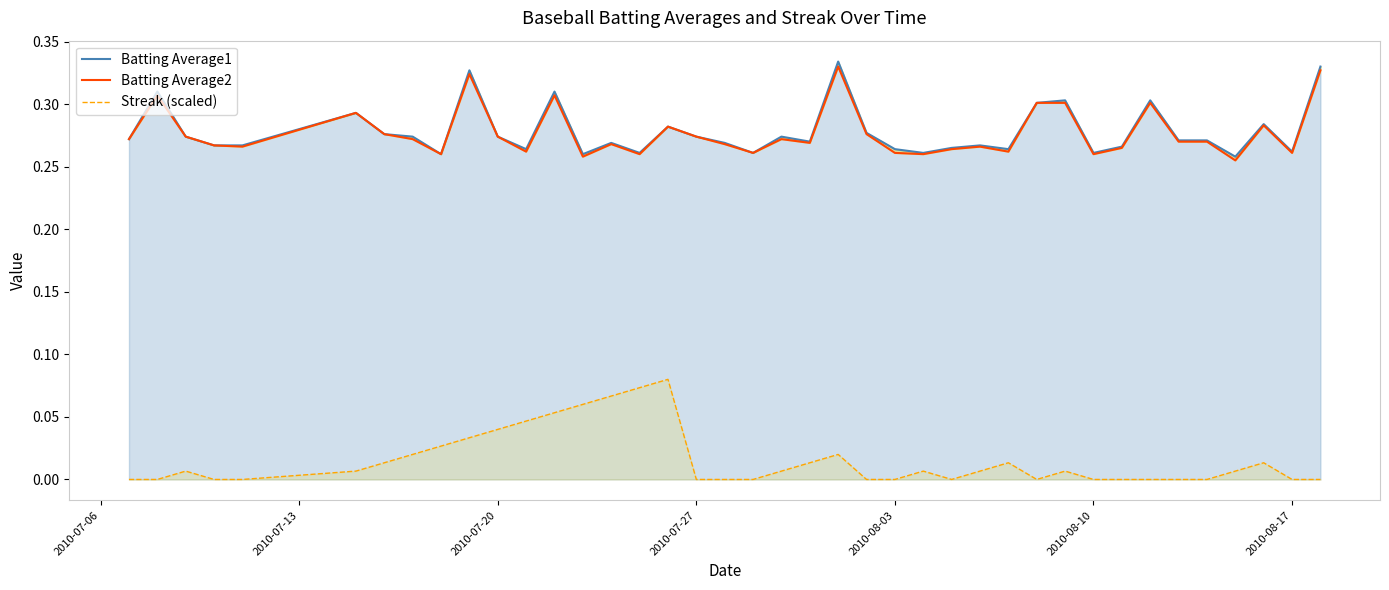

How many interior local peaks does the Streak (scaled) series have?

7